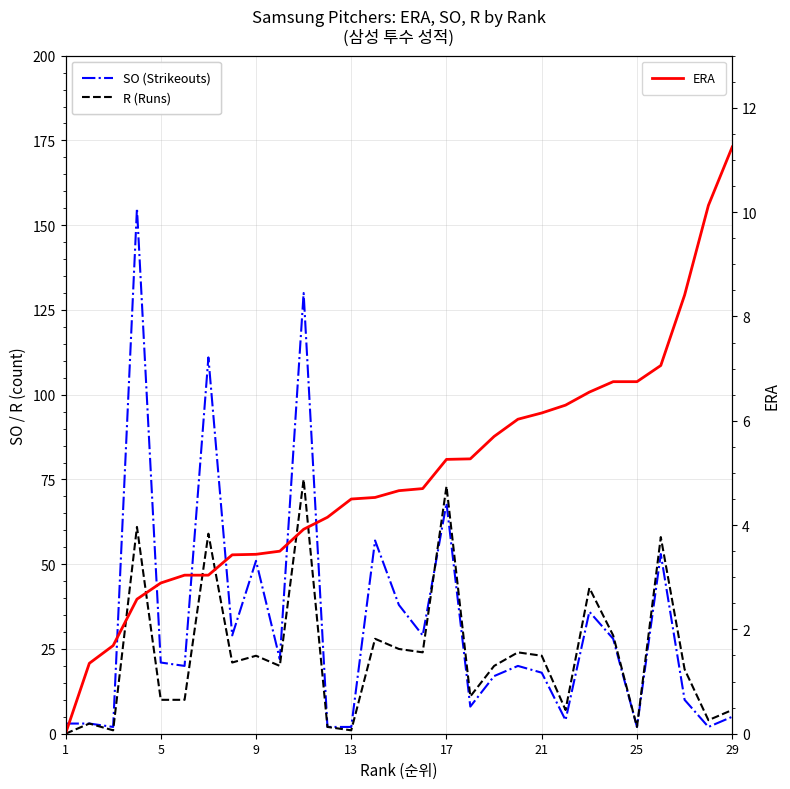

Which has a higher value, 25 or 17?

17